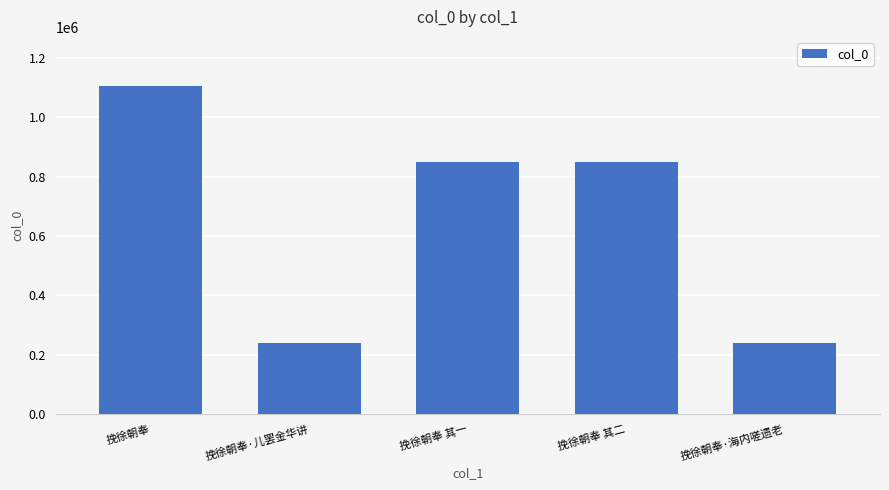

What is the difference between the values at 挽徐朝奉 其一 and 挽徐朝奉·儿罢金华讲?

612267